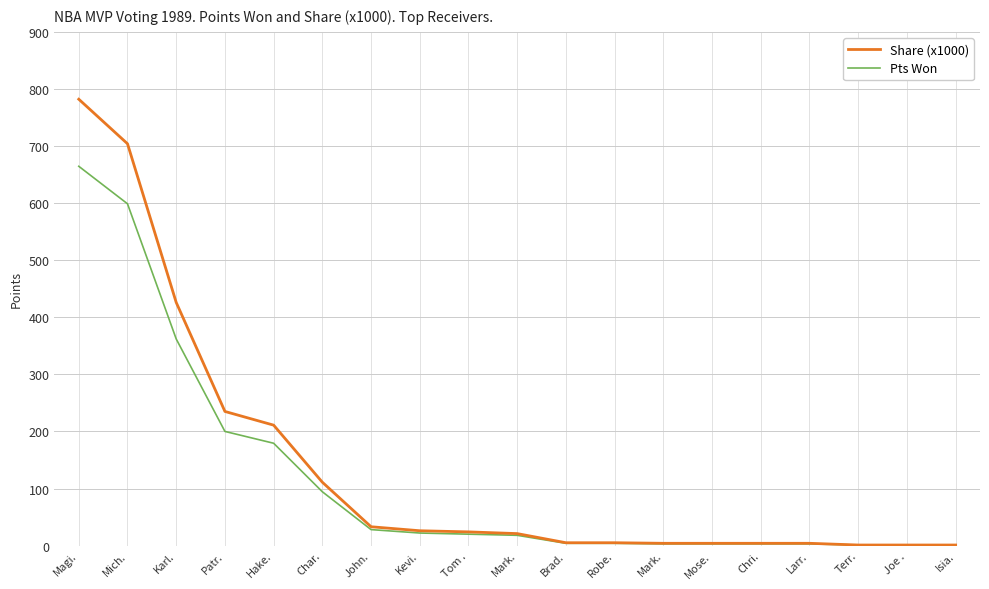

Reading left to right, transcribe all the data shown in this chart.

Share (x1000): Magi.=782.0	Mich.=704.0	Karl.=426.0	Patr.=235.0	Hake.=211.0	Char.=111.0	John.=33.0	Kevi.=26.0	Tom .=24.0	Mark.=21.0	Brad.=5.0	Robe.=5.0	Mark.=4.0	Mose.=4.0	Chri.=4.0	Larr.=4.0	Terr.=1.0	Joe .=1.0	Isia.=1.0
Pts Won: Magi.=664.5	Mich.=598.8	Karl.=362.0	Patr.=200.0	Hake.=179.3	Char.=94.3	John.=28.0	Kevi.=22.0	Tom .=20.0	Mark.=18.0	Brad.=4.0	Robe.=4.0	Mark.=3.0	Mose.=3.0	Chri.=3.0	Larr.=3.0	Terr.=1.0	Joe .=1.0	Isia.=1.0